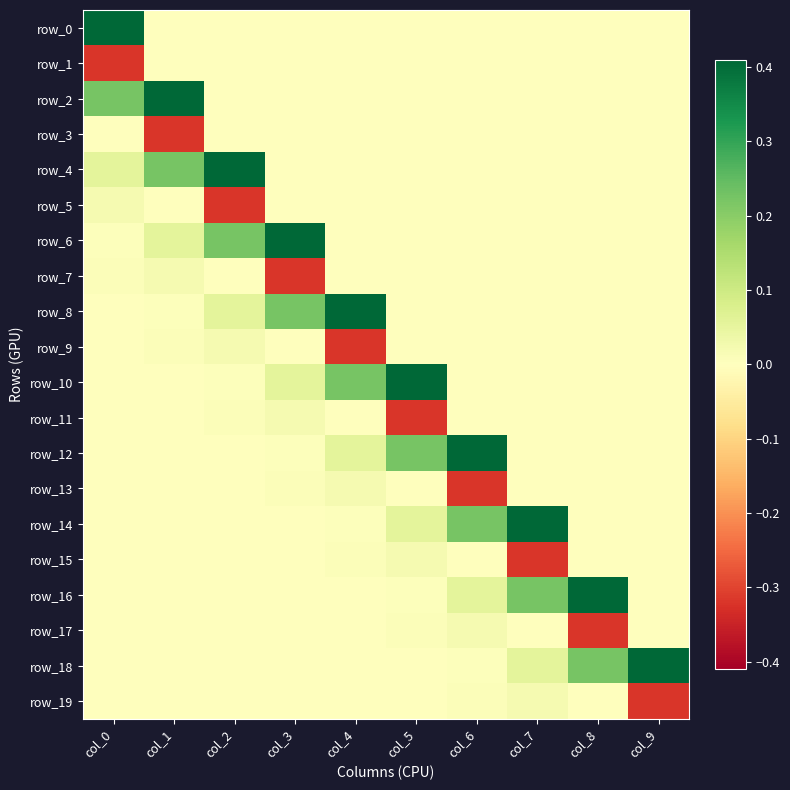

What is the sum of all row_9 values?

-0.3